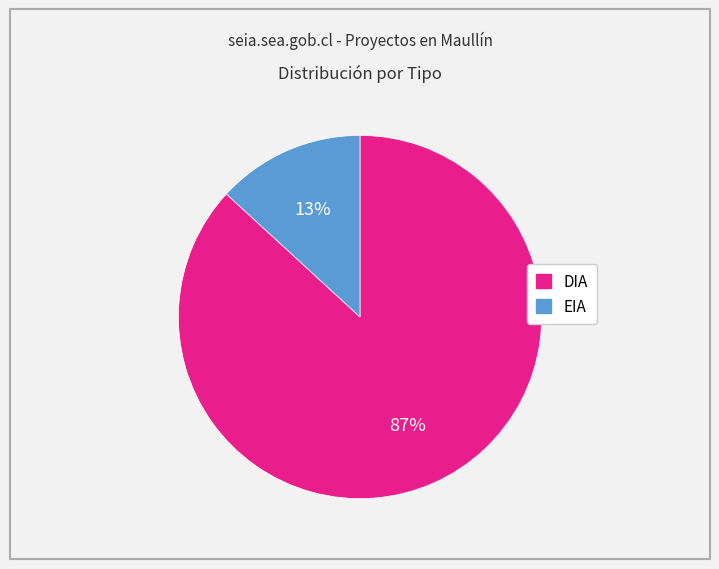

Is EIA the majority of the pie?

No